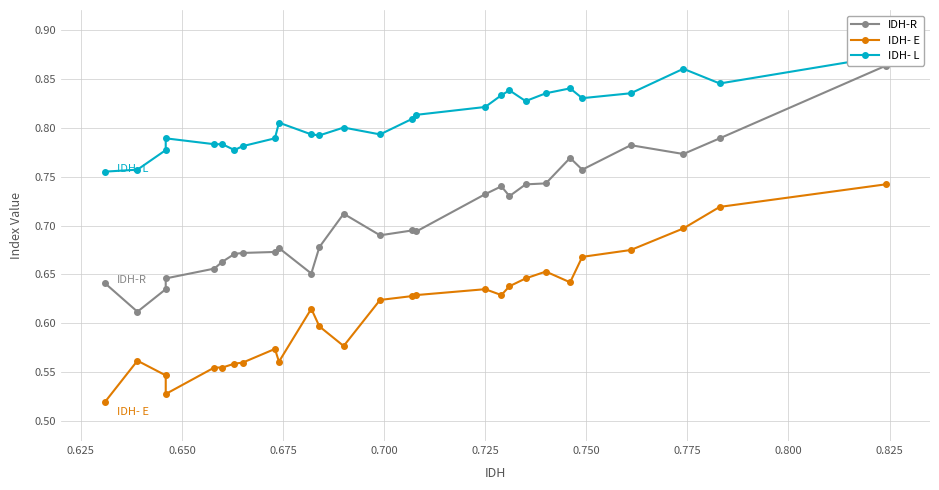

Does the chart have visible grid lines?

Yes